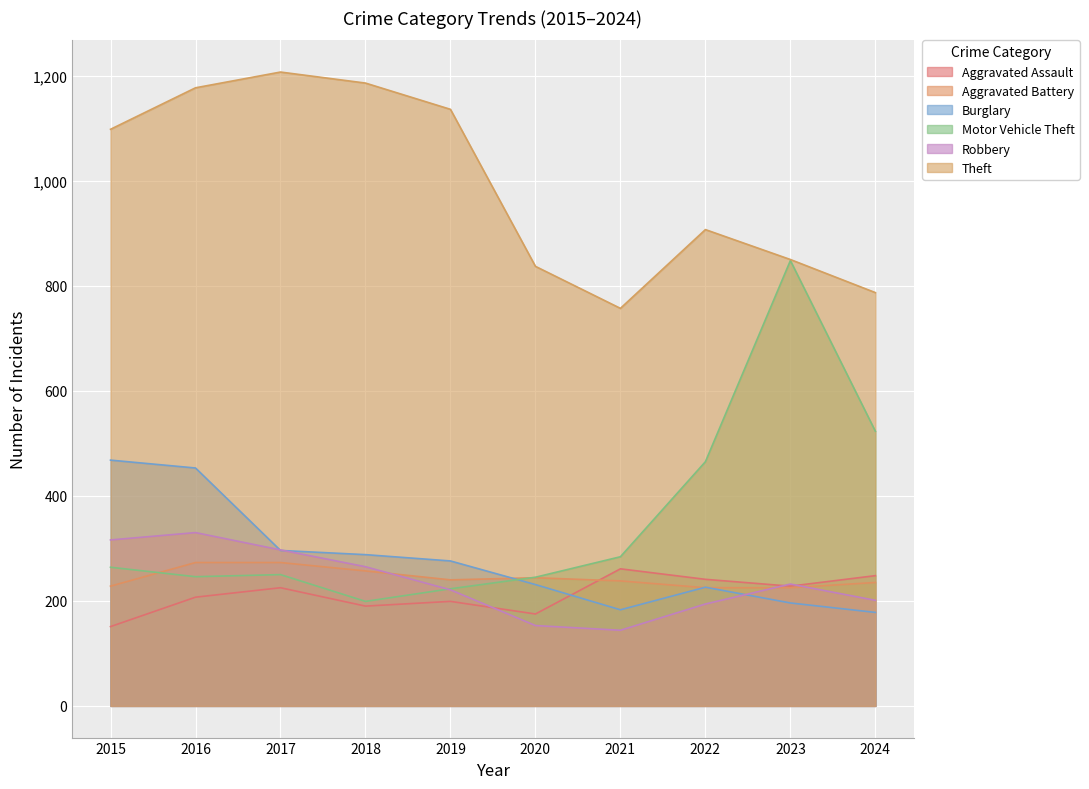

At which category does the chart reach its minimum across all series?

2021